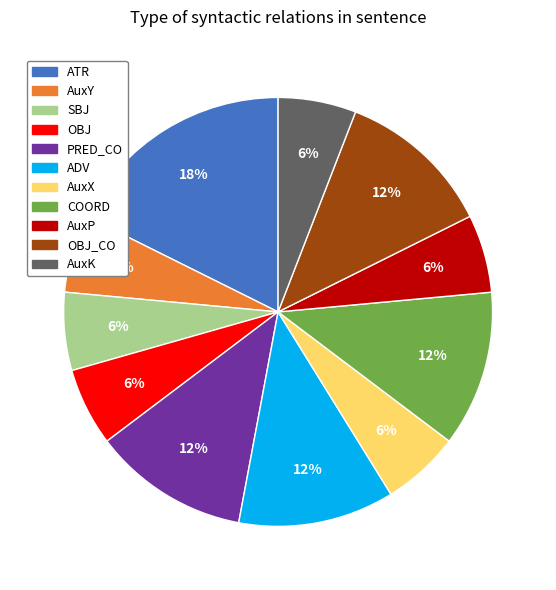

To the nearest percent, what portion does AuxK represent?

6%